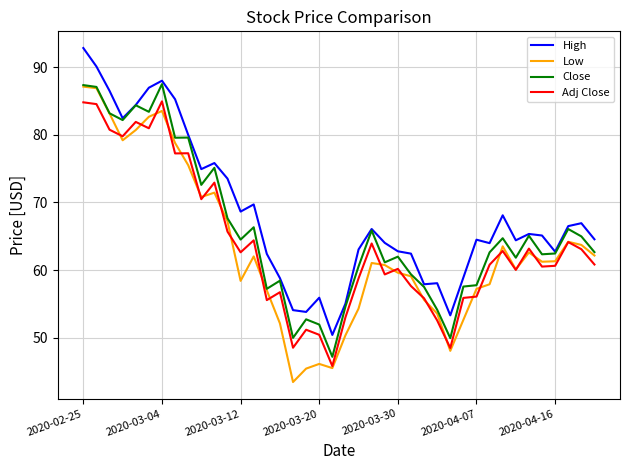

Which series has the largest total across all categories?

High